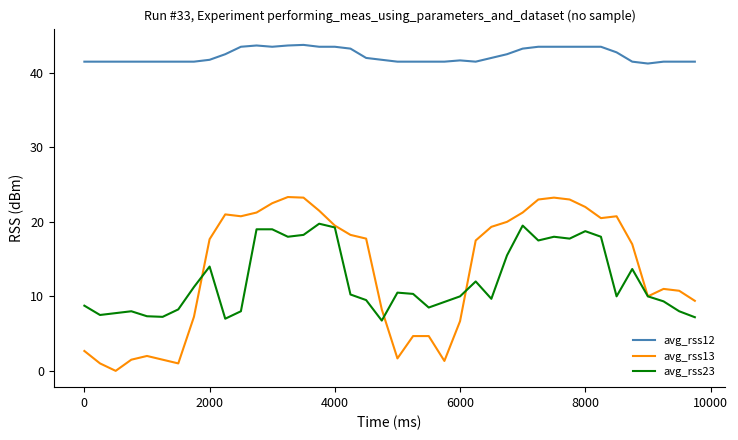

Does the chart display data point markers on the line(s)?

No